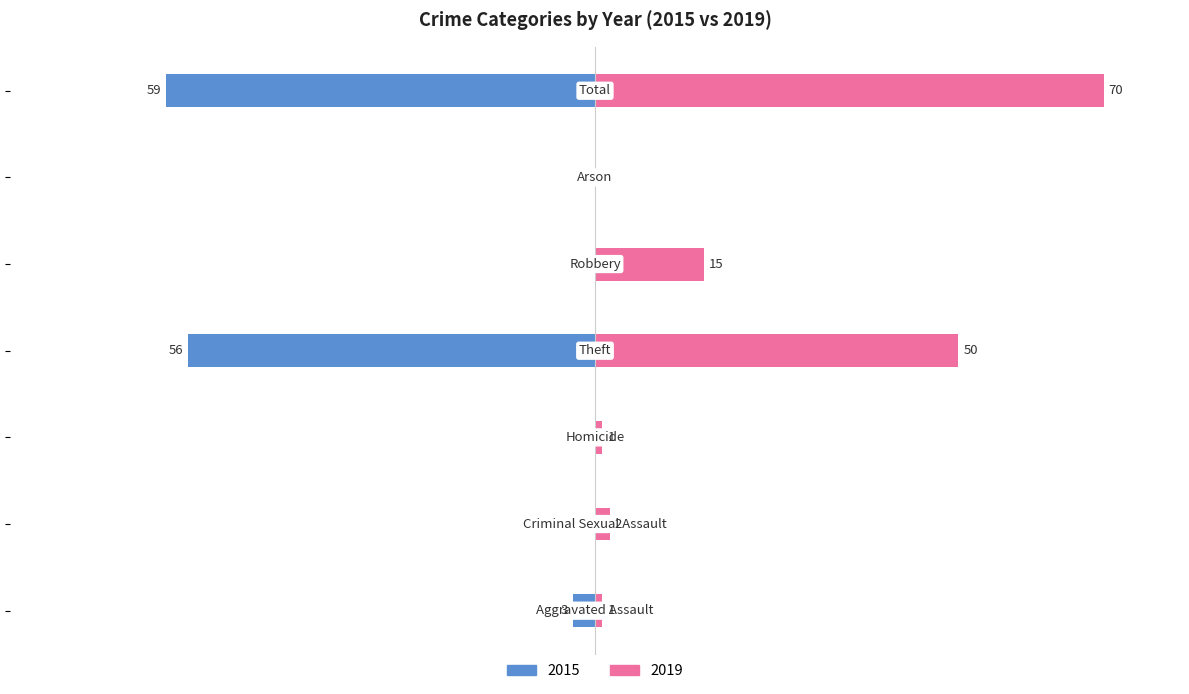

What is the value of the 2019 bar at the 3rd from the left?

1.4